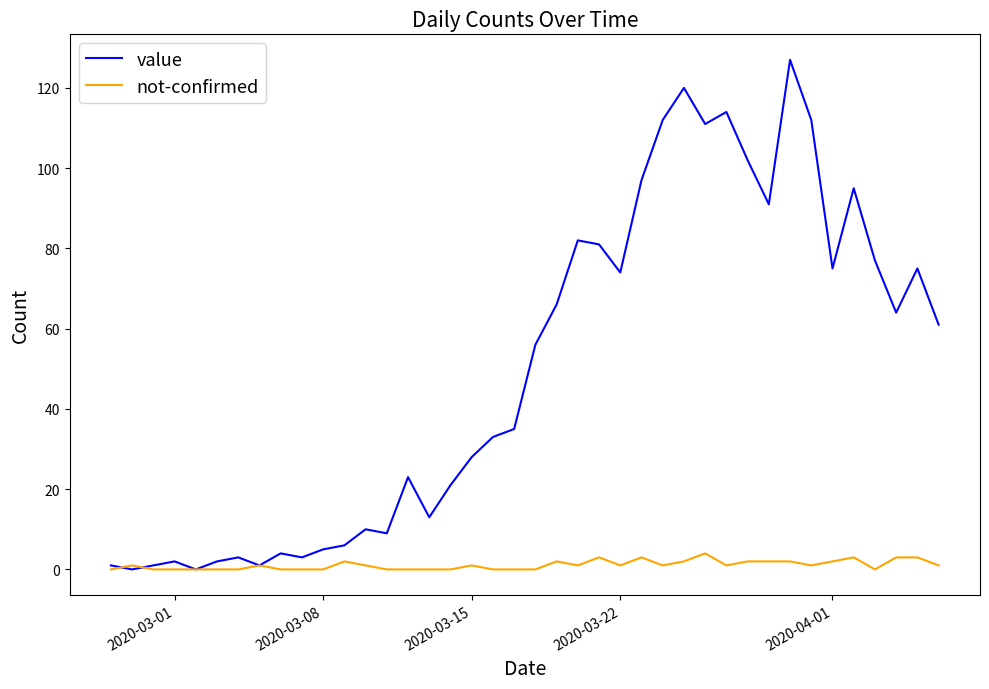

What is the greatest value displayed?

127